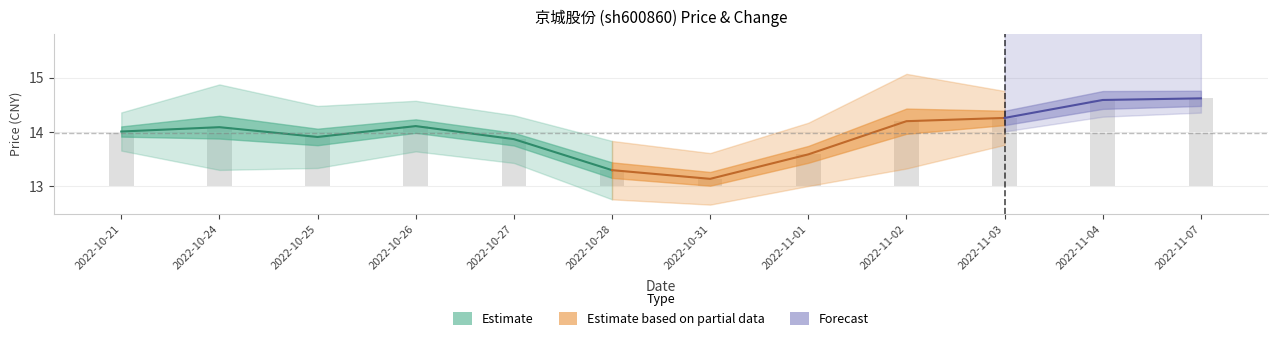

What is the label of the 4th bar from the right?

2022-11-02